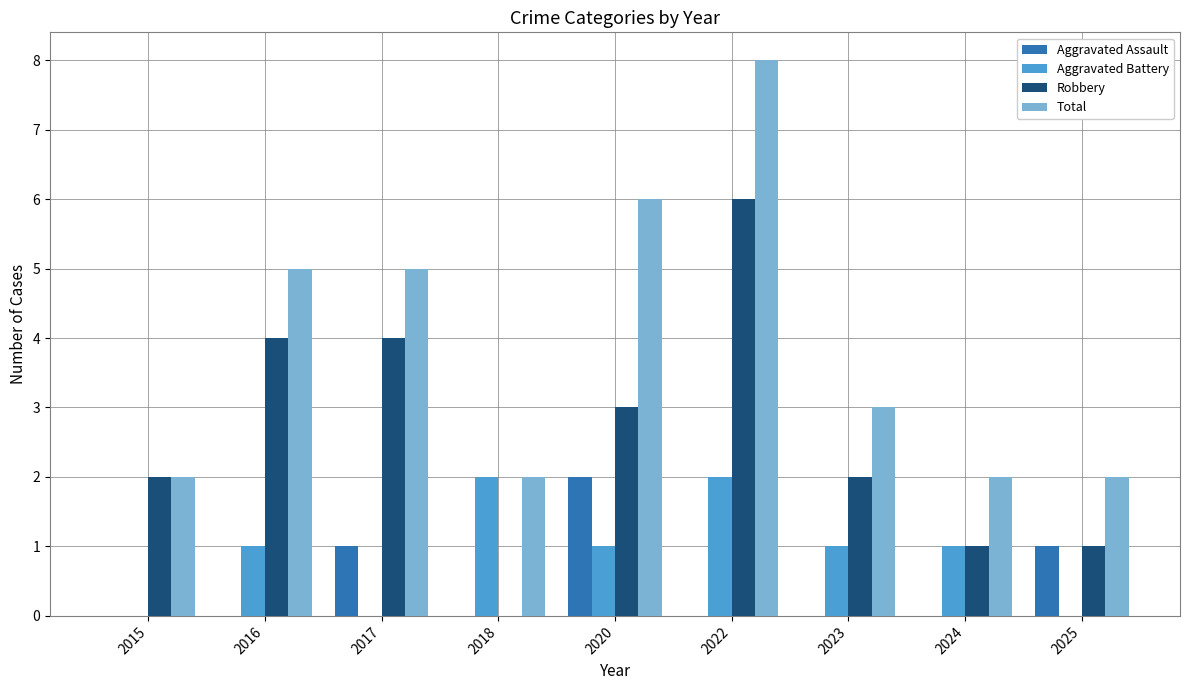

What is the total value across all series at 2022?

16